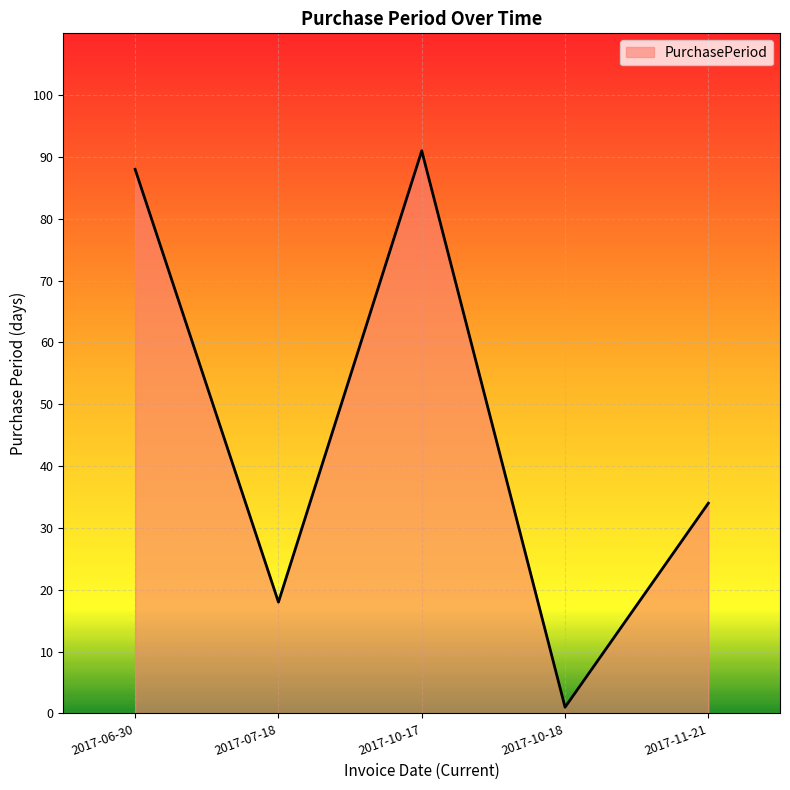

What is the change in value from 2017-10-18 to 2017-11-21?

+33